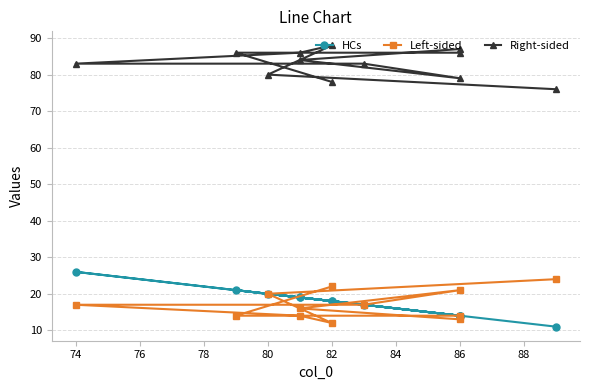

How many values in the Left-sided series exceed 17?

4